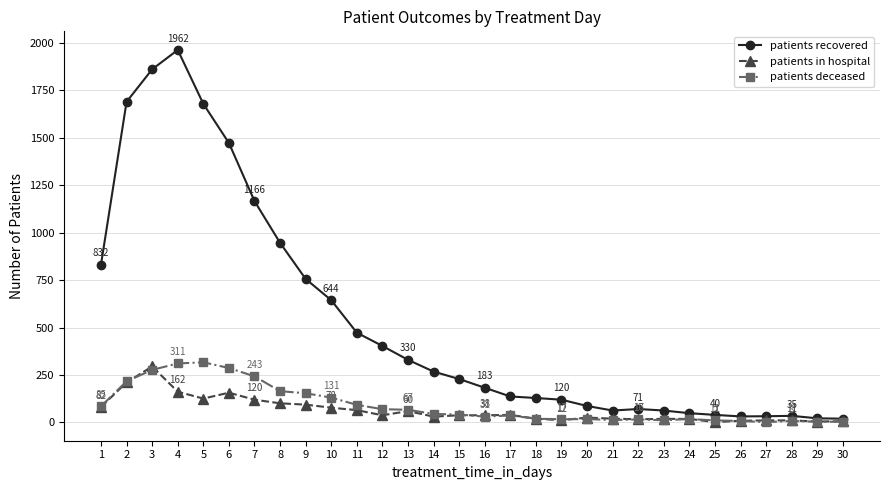

What is the maximum value for patients deceased?

317